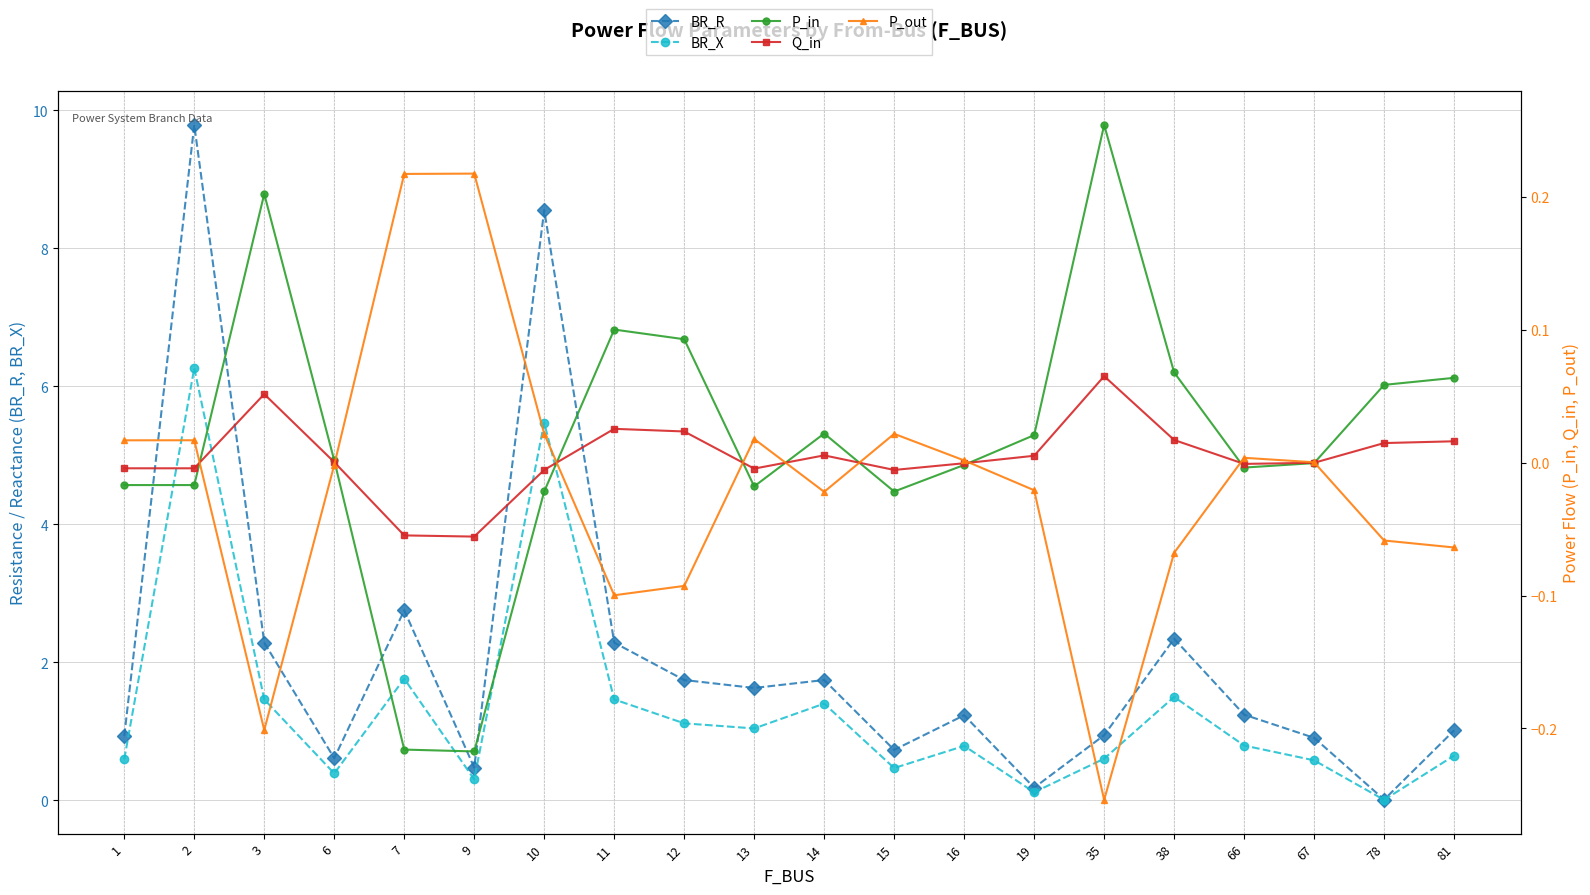

How many times do Q_in and P_out cross each other?

9